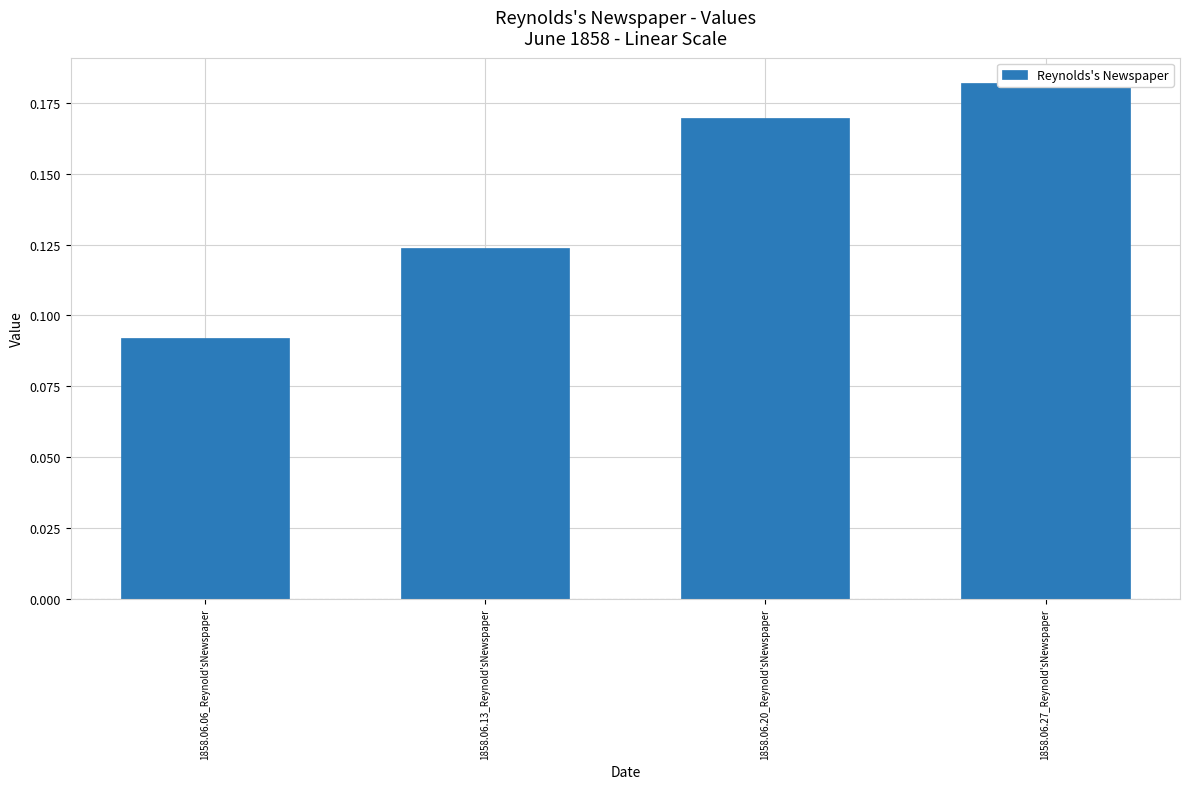

Which category has the highest value across all series?

1858.06.27_Reynold'sNewspaper